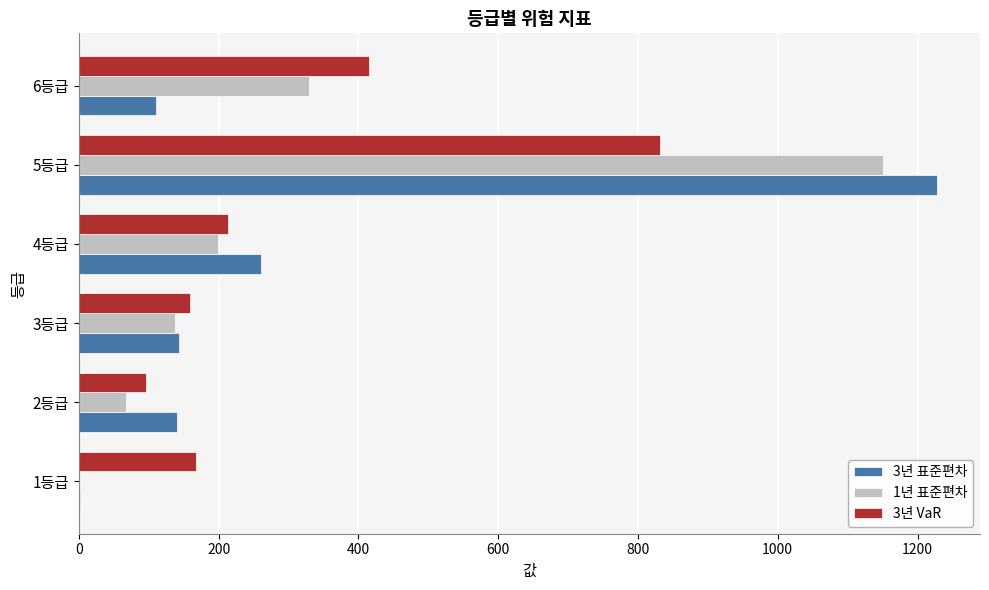

Which category has the highest value in the 3년 표준편차 series?

5등급